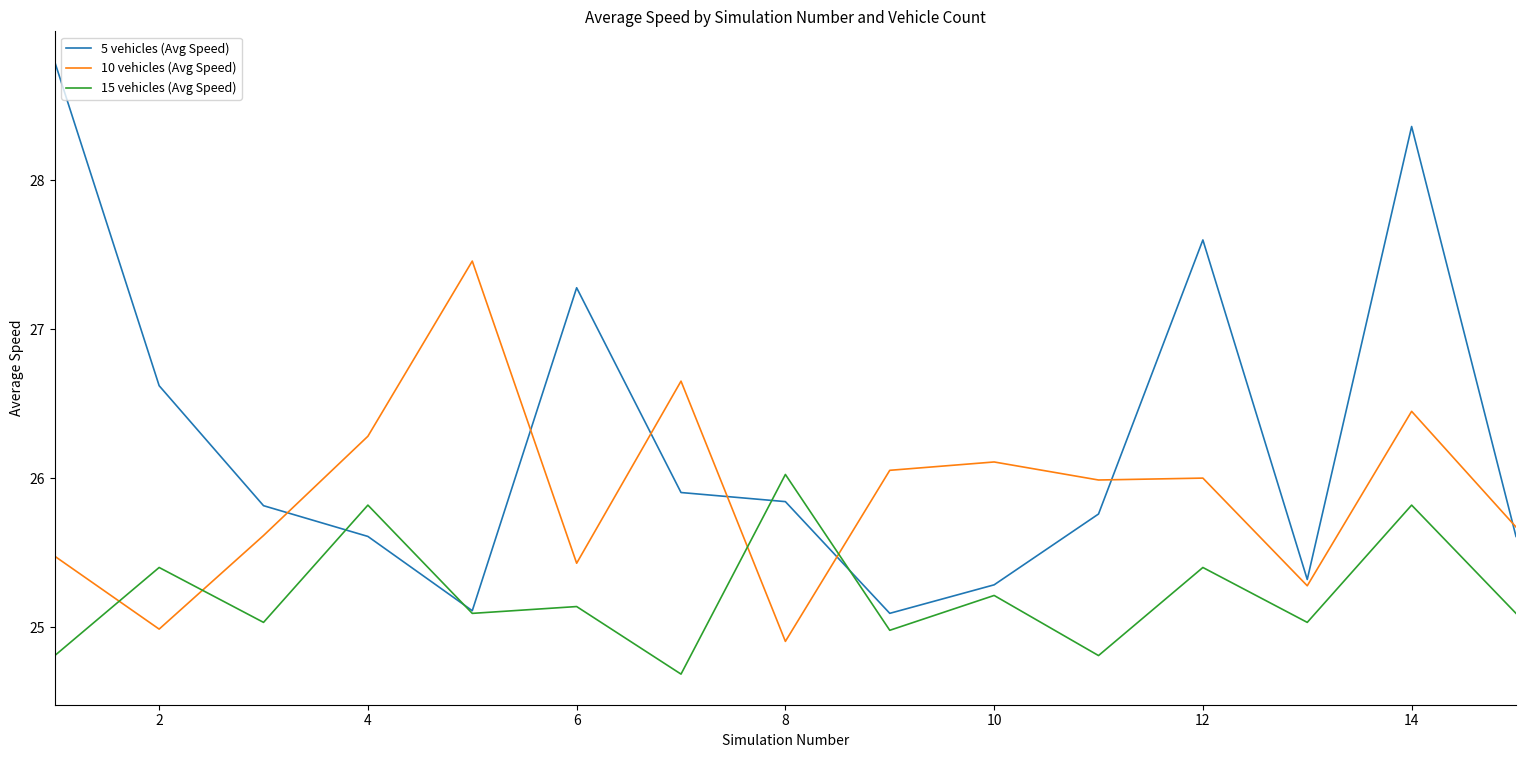

True or false: 10 vehicles (Avg Speed) has more than 0 interior local peaks.

True